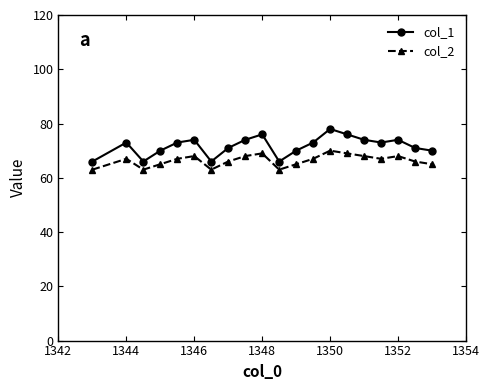

Rank the series by their maximum value, from lowest to highest.

col_2, col_1